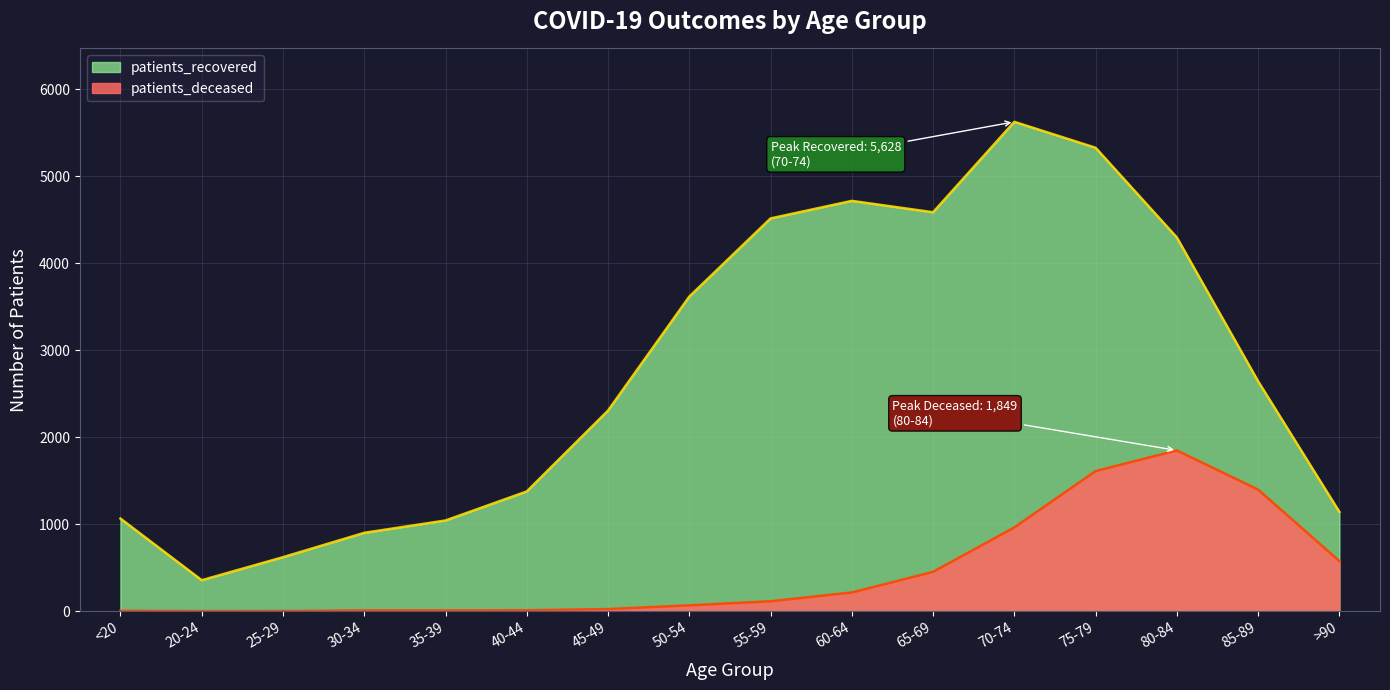

Read the patients_deceased value at 45-49.

24